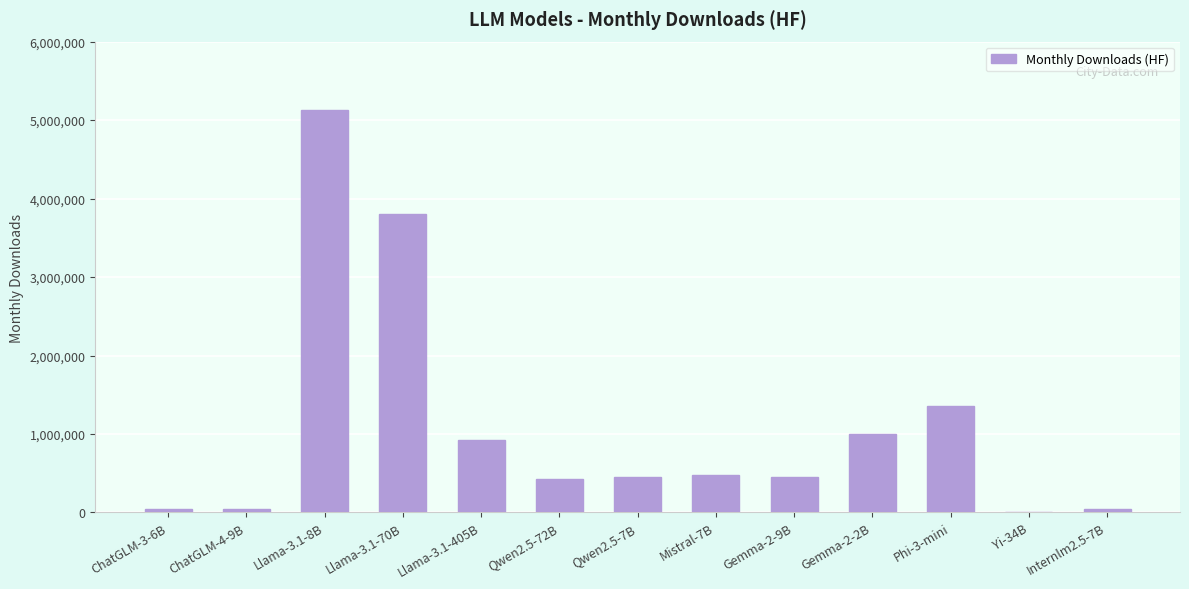

What is the sum of all values?

14168750